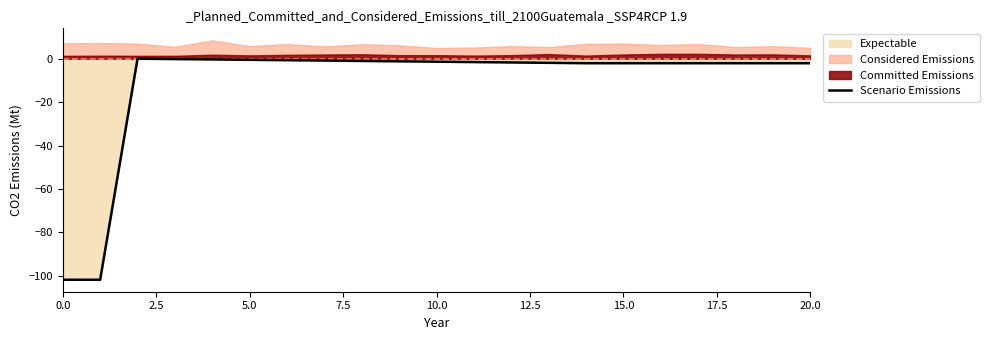

What is the lowest value of the Scenario Emissions series?

-101.8